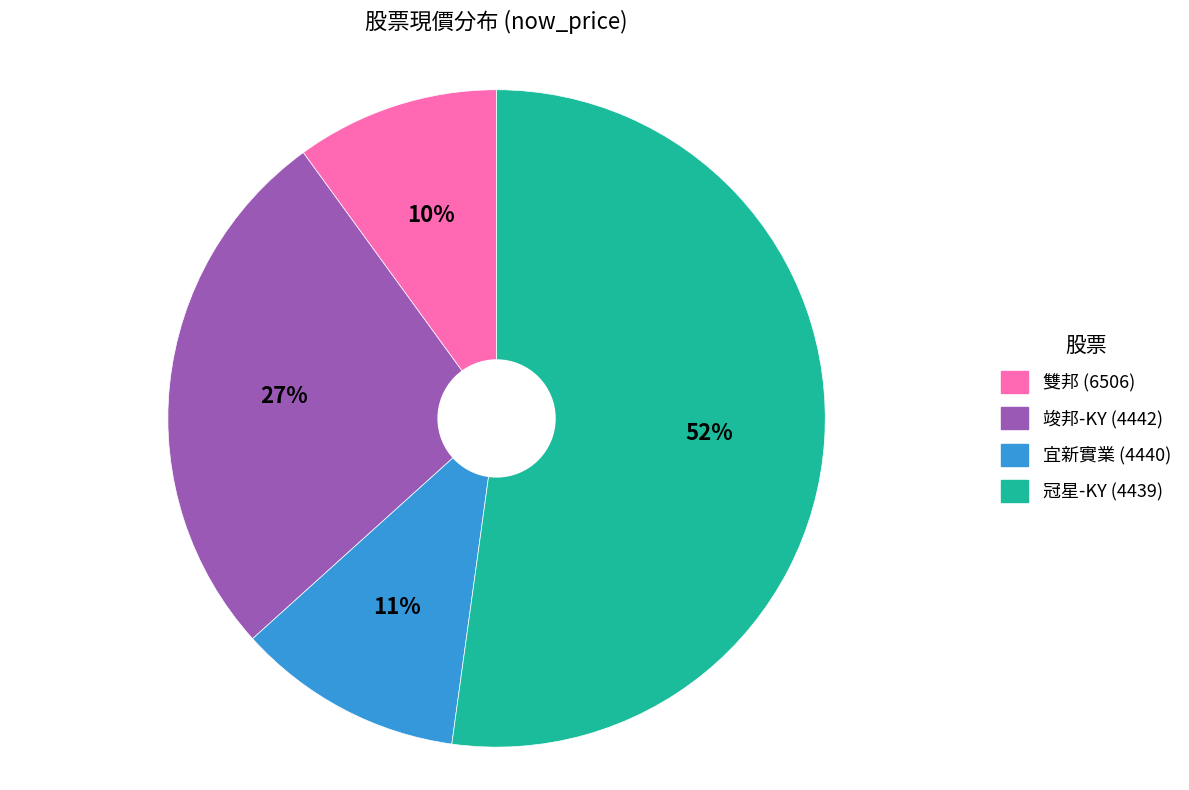

Count the number of slices in the pie.

4